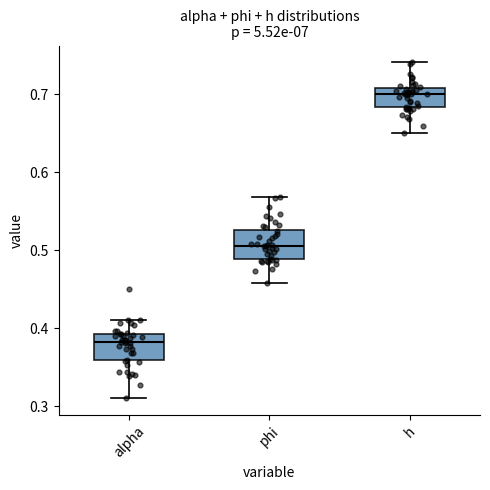

Reading left to right, transcribe this box plot: for each box, give where its median line is, the range the box spans, and where its two whiskers end, as read against the y-axis. The values are not printed on the chart, so give them approximately, as read against the axis.

alpha: median 0.38, box 0.36 to 0.39, whiskers 0.31 to 0.41
phi: median 0.51, box 0.49 to 0.53, whiskers 0.46 to 0.57
h: median 0.70, box 0.68 to 0.71, whiskers 0.65 to 0.74